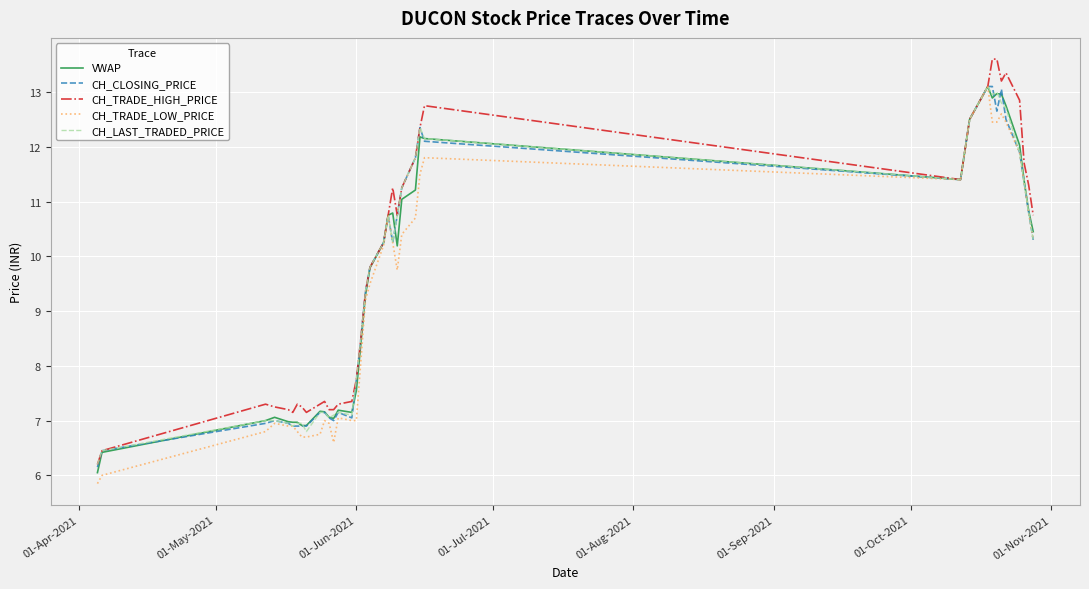

Is this an area chart (filled region under the line)?

No